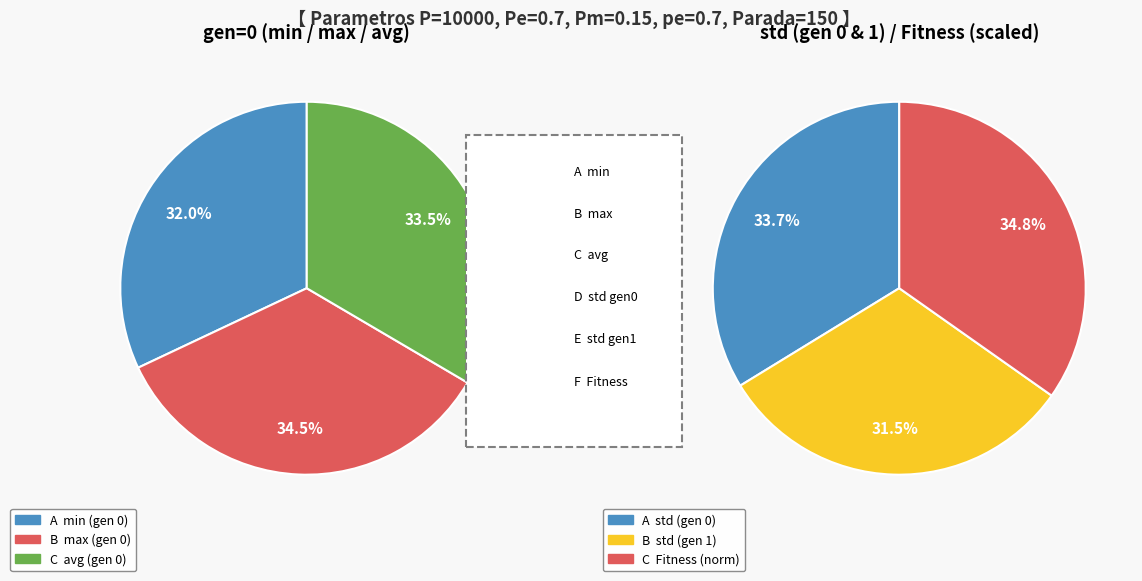

To the nearest percent, what portion does min (gen=0) represent?

32%